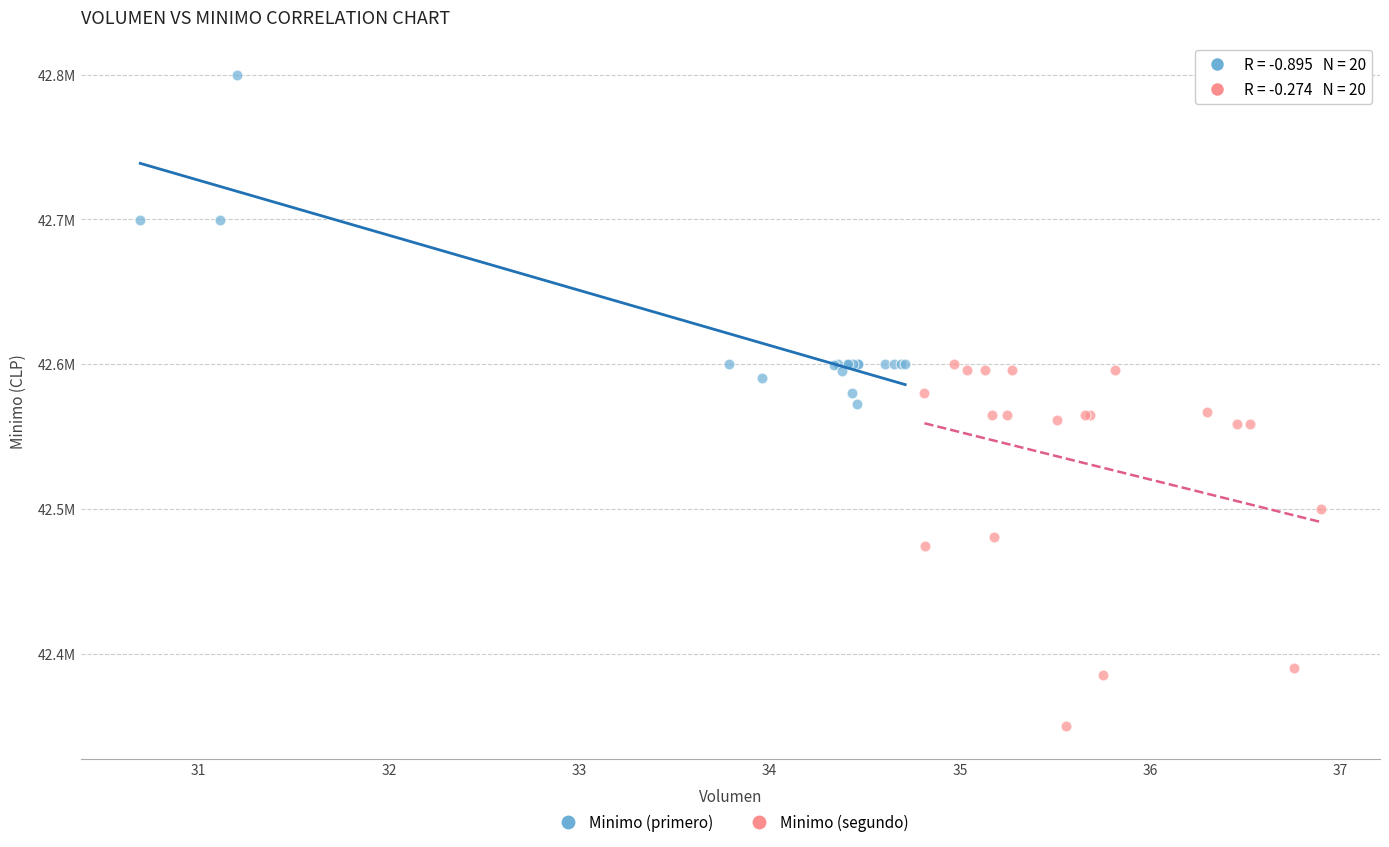

Which series reaches the minimum Y coordinate?

Minimo (segundo)